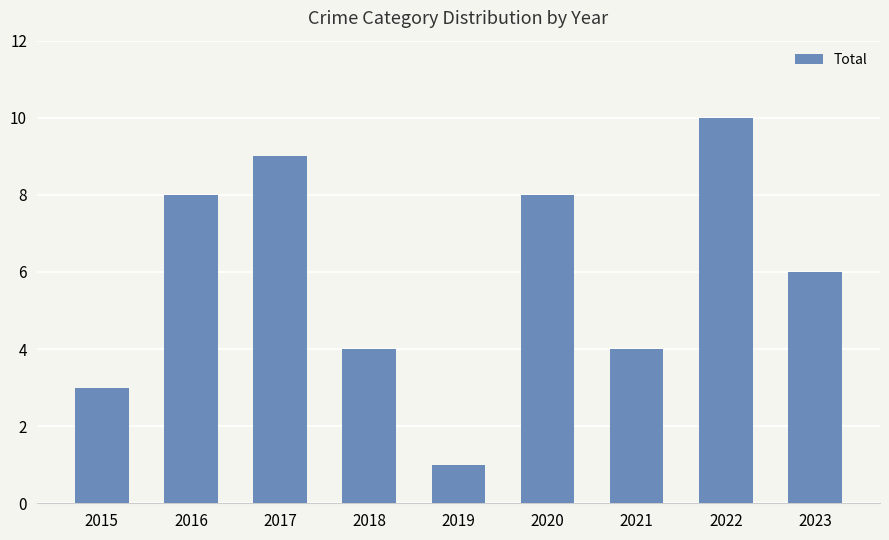

Approximately how many times larger is the value at 2023 compared to 2021?

1.5